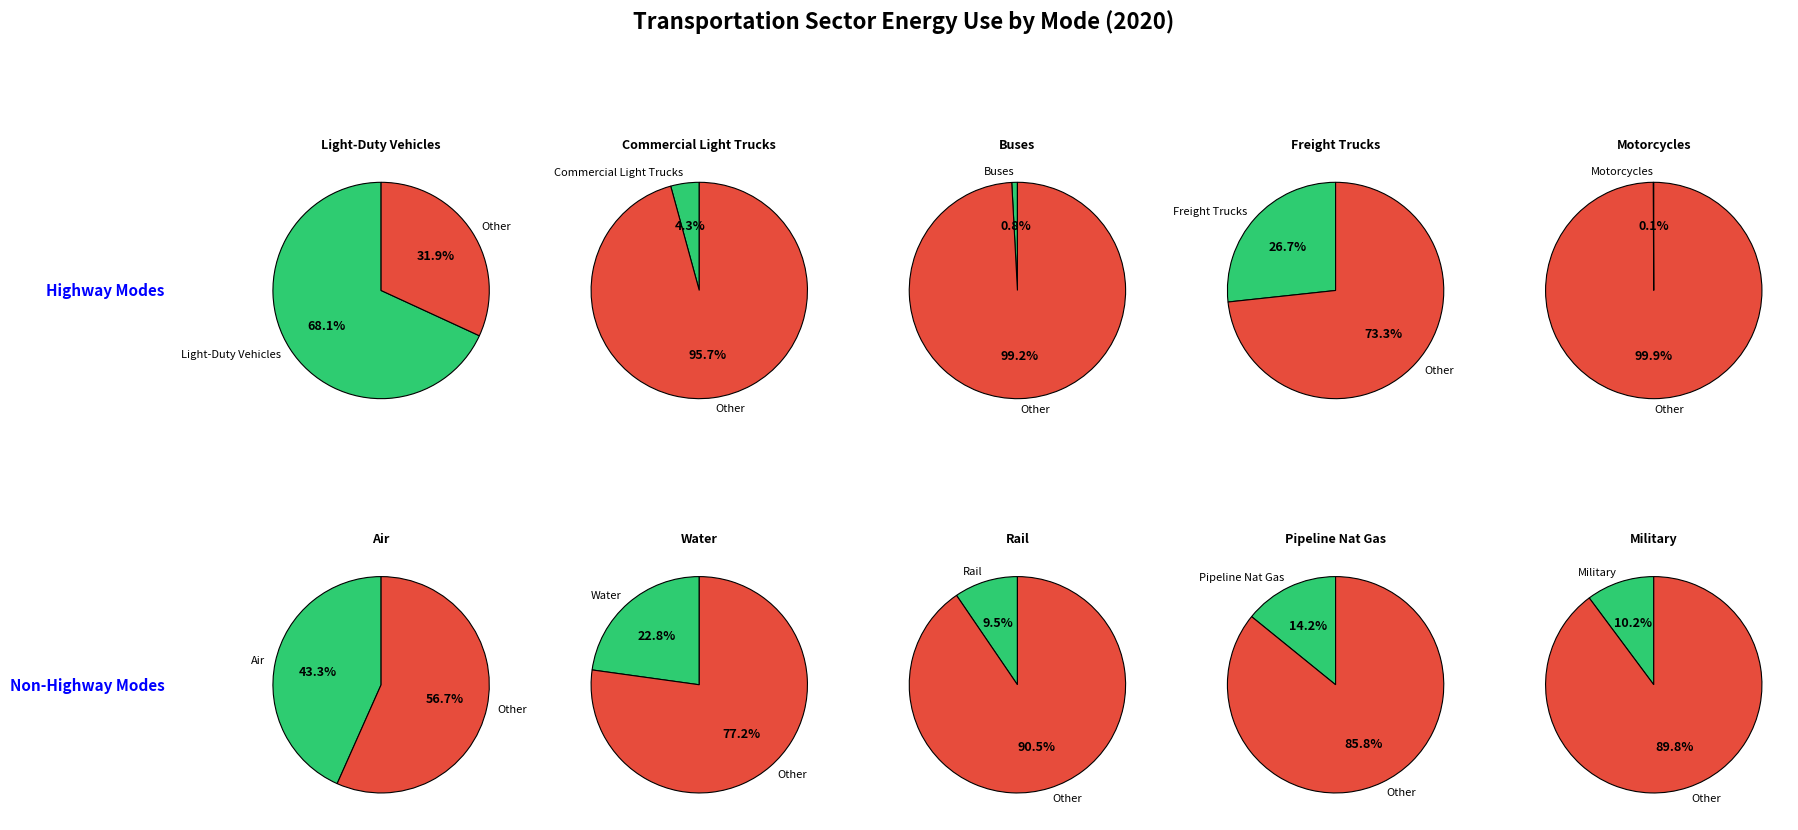

The Buses slice represents 1% of the pie. True or false?

True